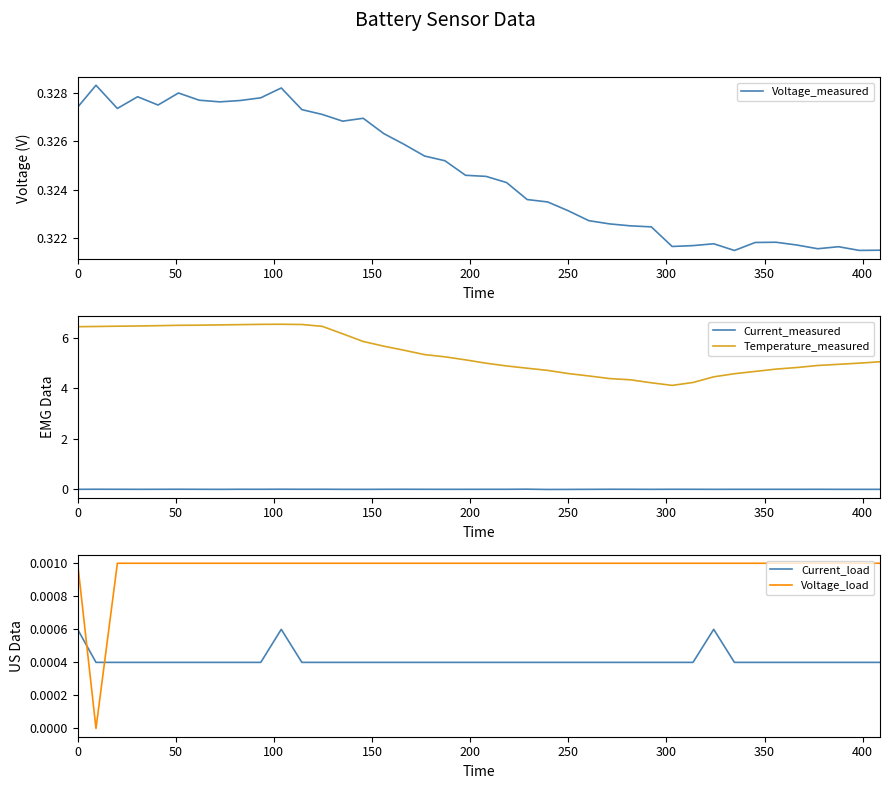

Is this an area chart (filled region under the line)?

No